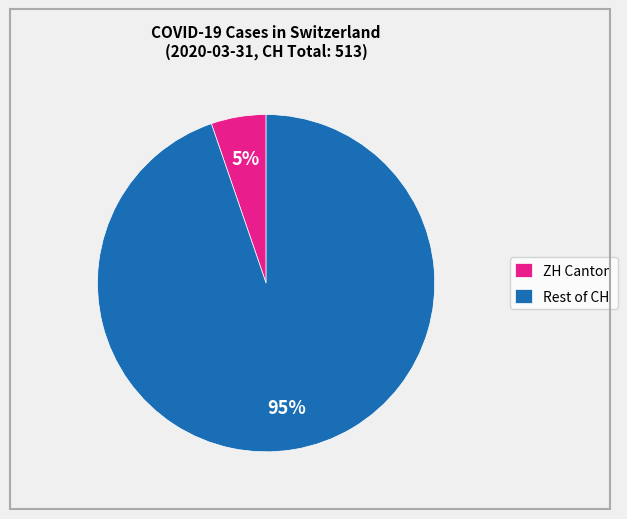

To the nearest percent, what is the combined percentage of ZH Canton and Rest of CH?

100%